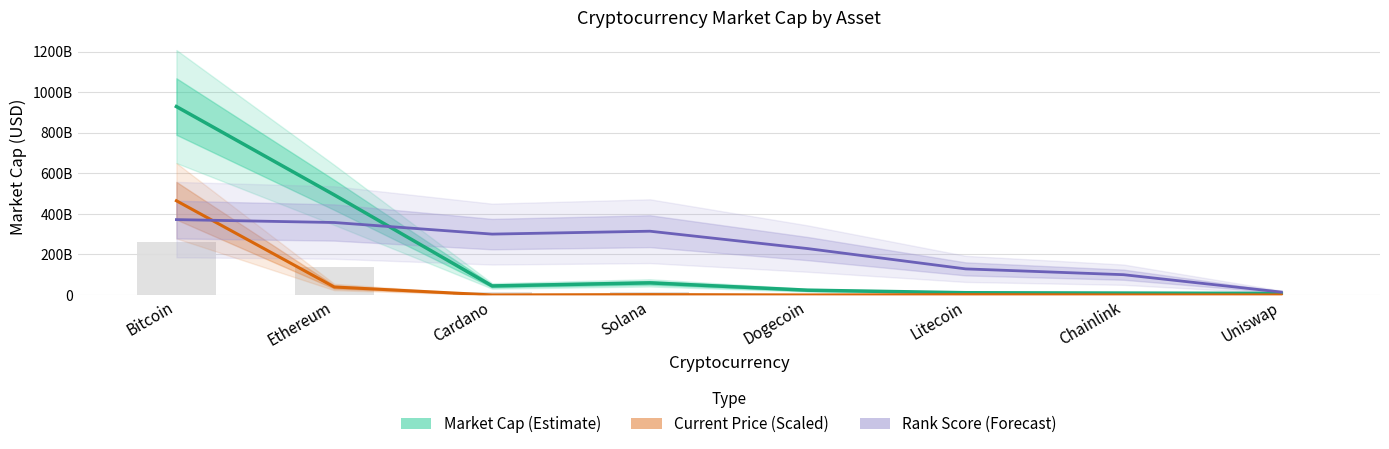

Reading right to left, extract all data points from this chart.

Market Cap (Estimate): 7684545781.0	9411420372.0	11109271718.0	23585561927.0	59819557653.0	44610541231.0	493877587080.0	929911823058.0
Current Price (Scaled): 160365490.4	190150354.5	1515340418.1	1675337.1	1852145770.0	13143162.2	39356206510.9	464955911529.0
Rank Score (Forecast): 14306335739.4	100144350175.5	128757021654.2	228901371829.7	314739386265.8	300433050526.4	357658393483.8	371964729223.2